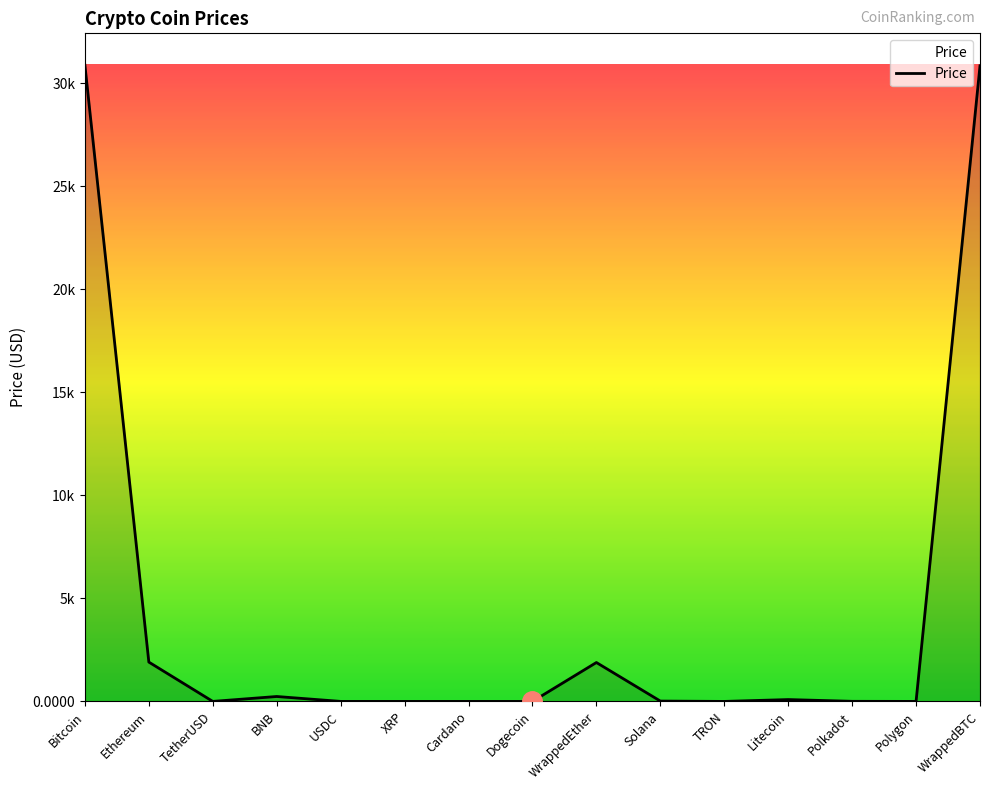

At which label is the value closest to 15443?

Ethereum